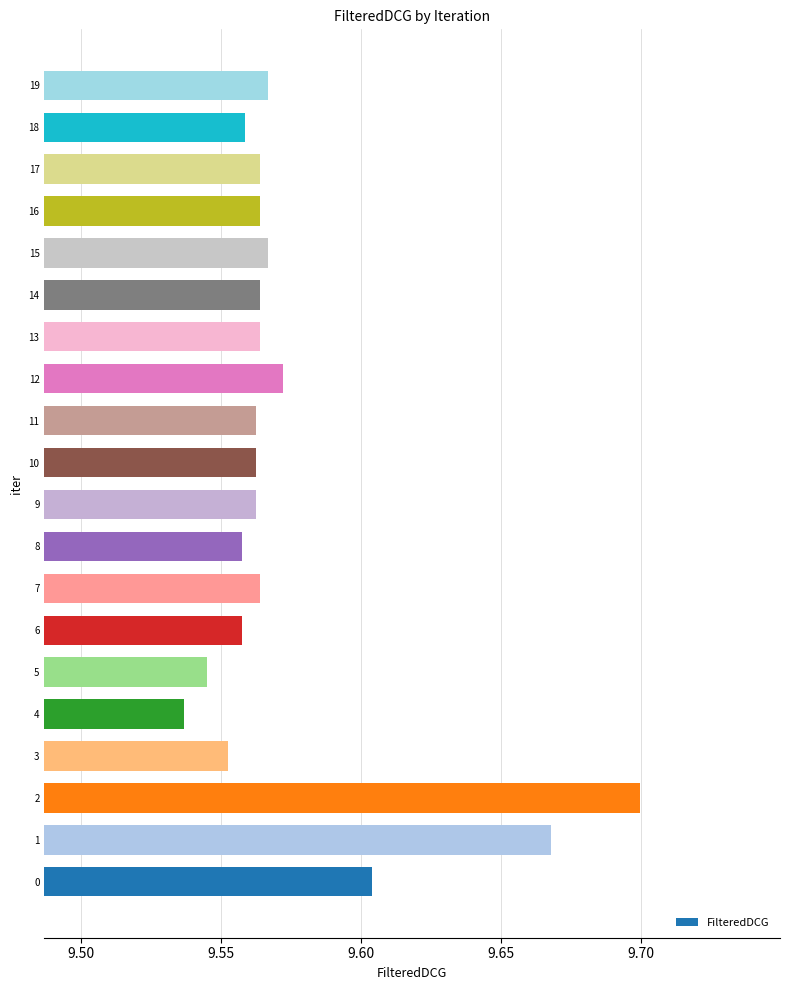

Between 3 and 19, which is larger?

19